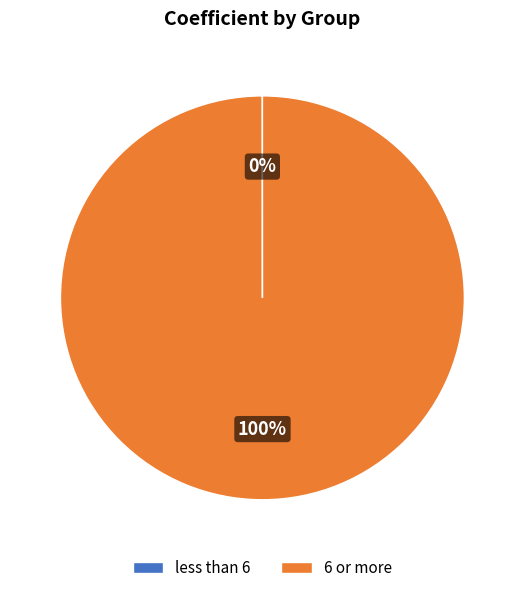

Which slice represents more than half of the pie?

6 or more